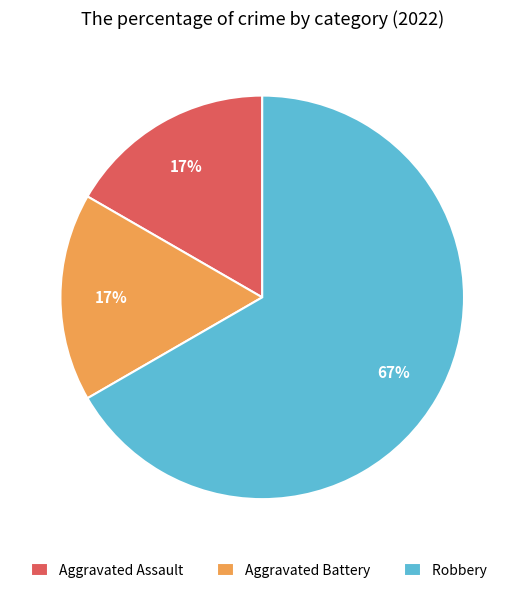

Which slice is the largest?

Robbery